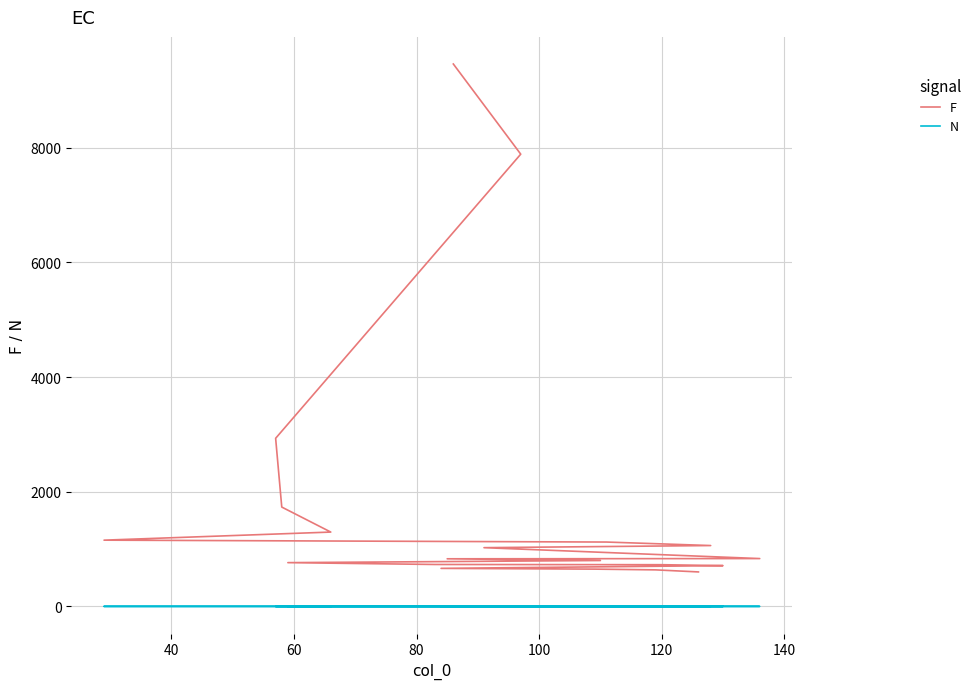

How many series are shown in this chart?

2